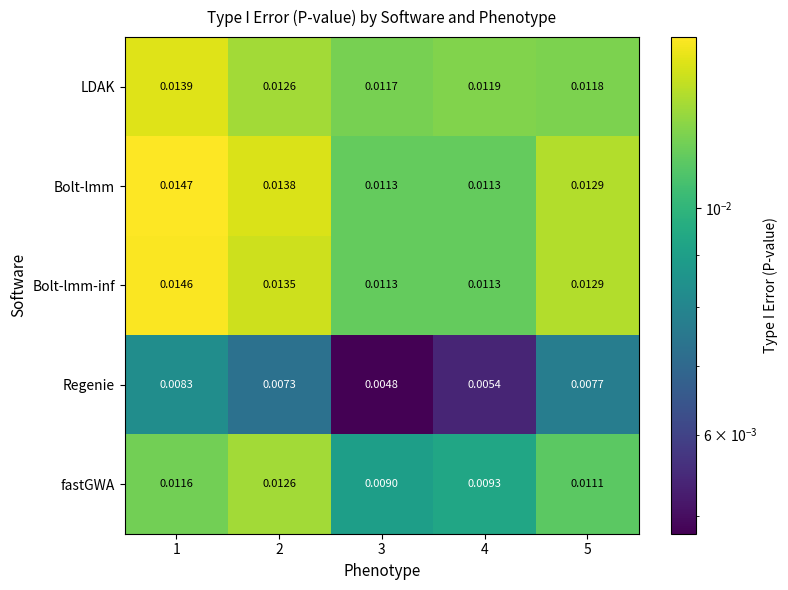

Which series has the largest total across all categories?

Bolt-lmm